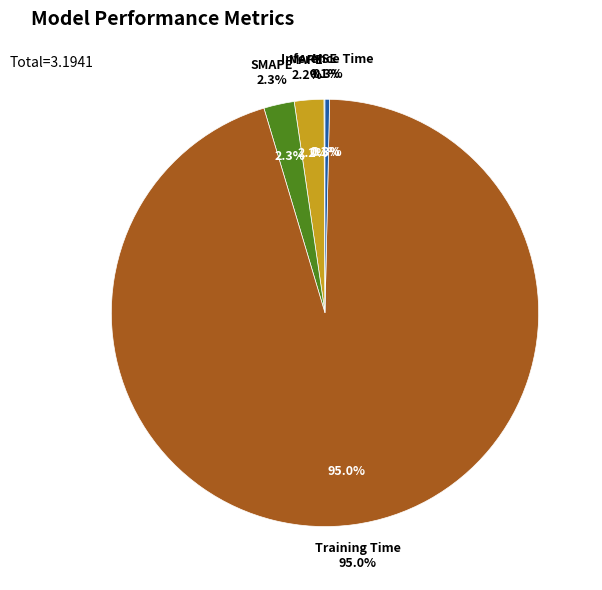

Count the number of slices in the pie.

5